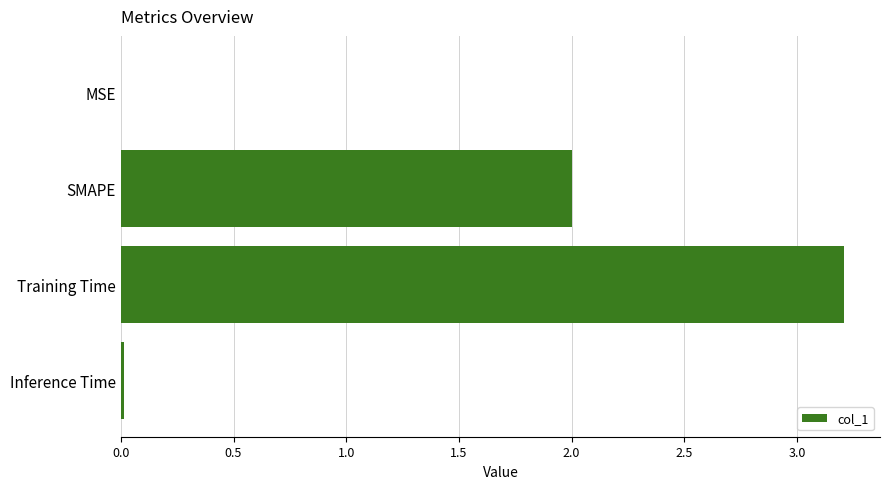

What is the sum of the values at Training Time and SMAPE?

5.2